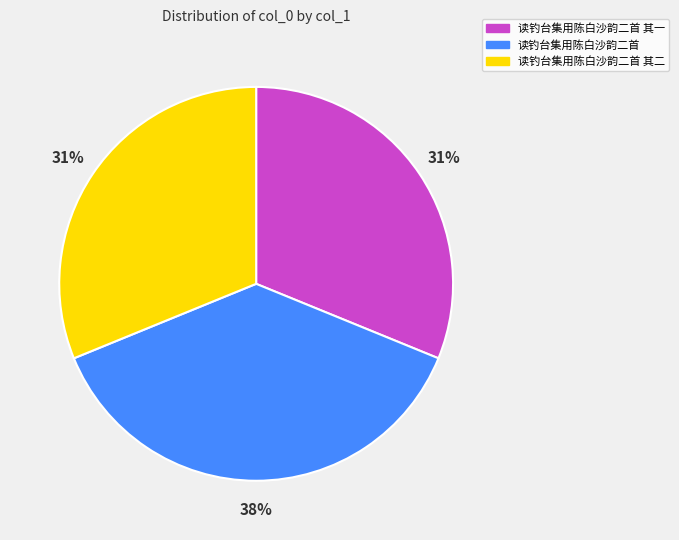

Is there a majority slice in this chart?

No